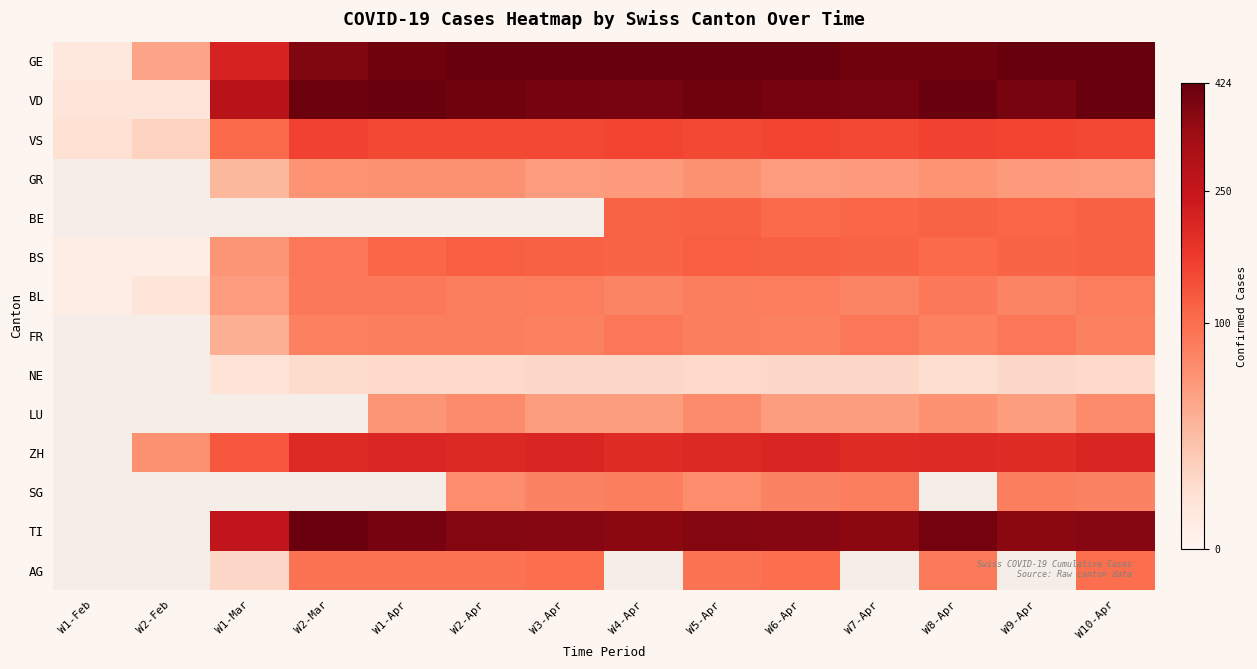

At how many categories does at least one series exceed 244?

12